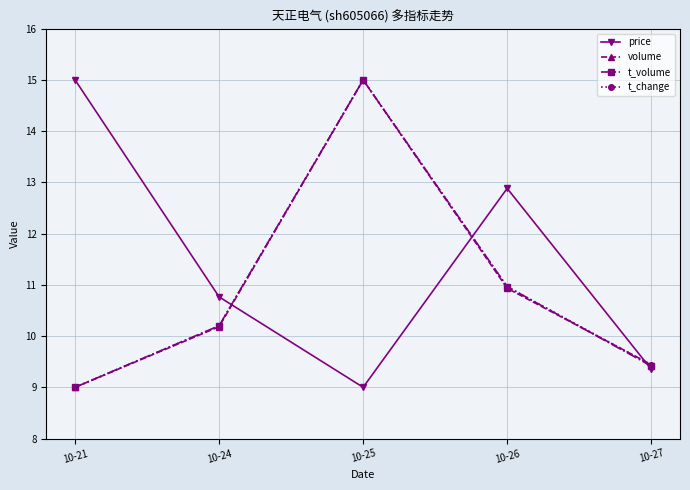

At which category is the sum across all series the highest?

10-25